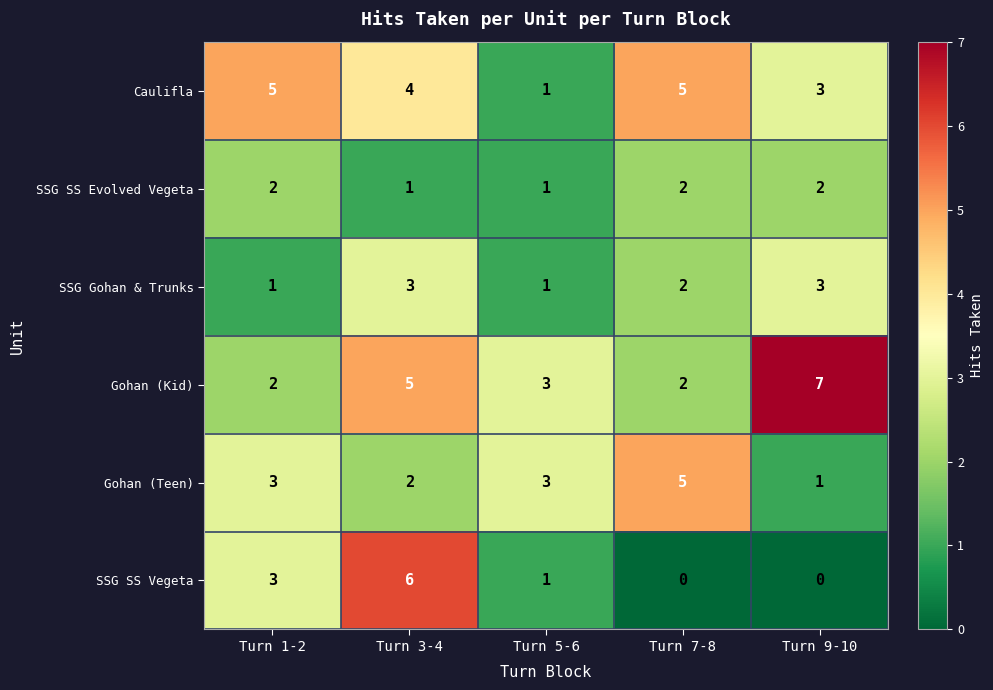

Is it true that SSG SS Vegeta equals 9 at Turn 3-4?

False